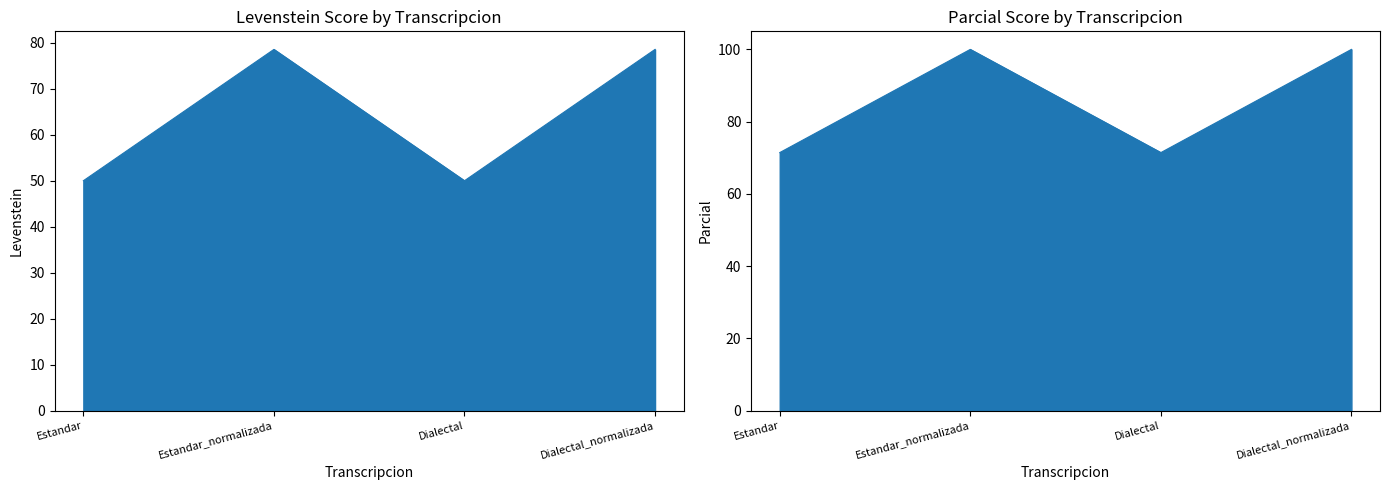

What is the difference between the second highest and second lowest values in the Parcial series?

28.6